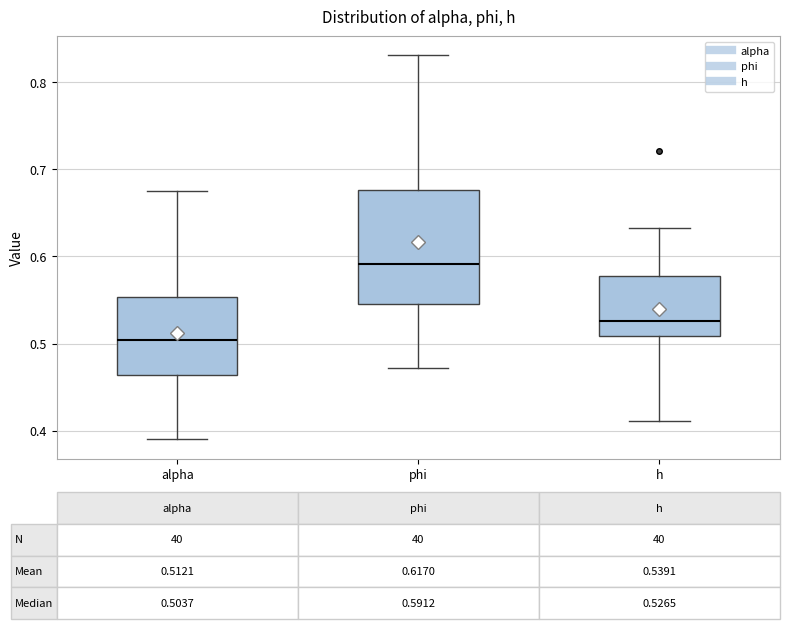

Which box's median line is the lowest?

alpha